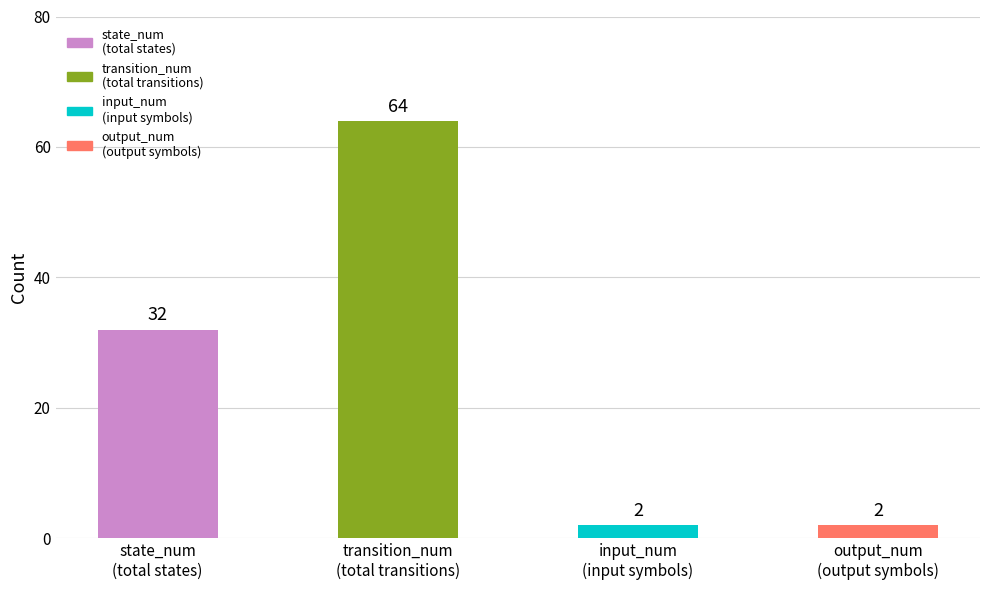

What is the sum of all values?

100